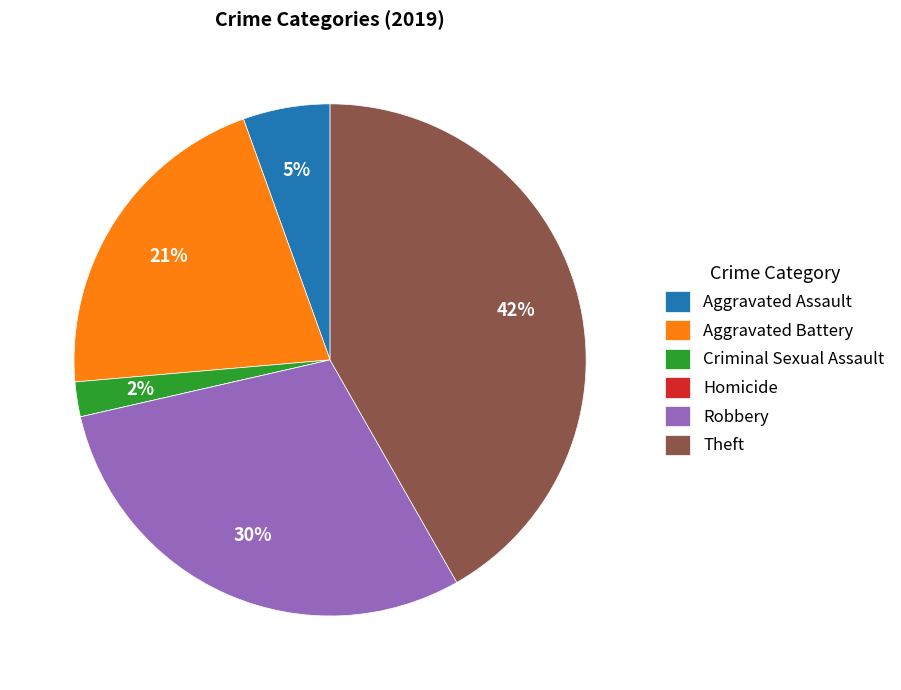

To the nearest percent, what portion does Theft represent?

42%